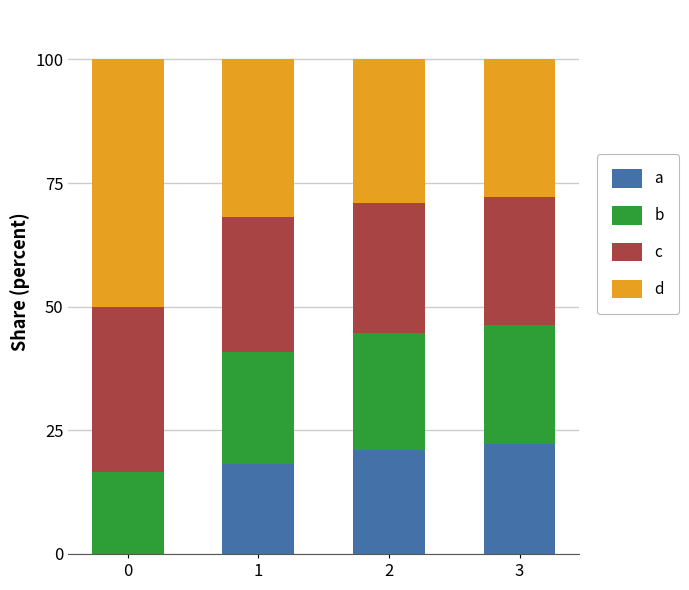

The value of a at 3 is 22.2. True or false?

True